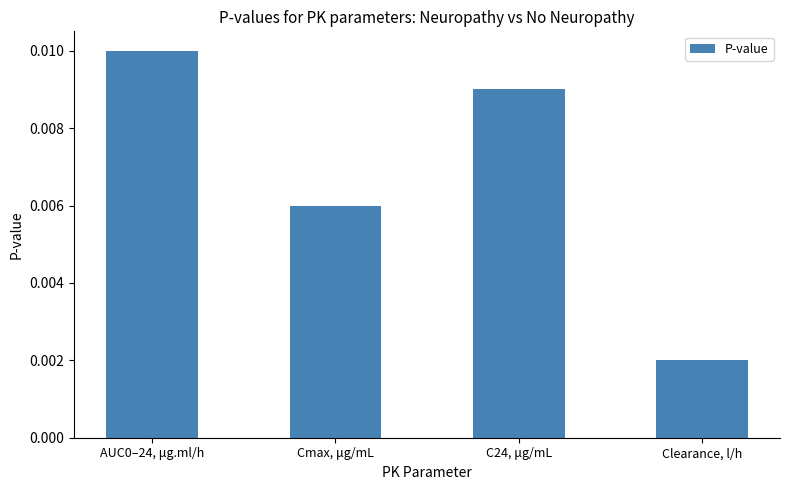

What is the label of the 1st bar from the right?

Clearance, l/h